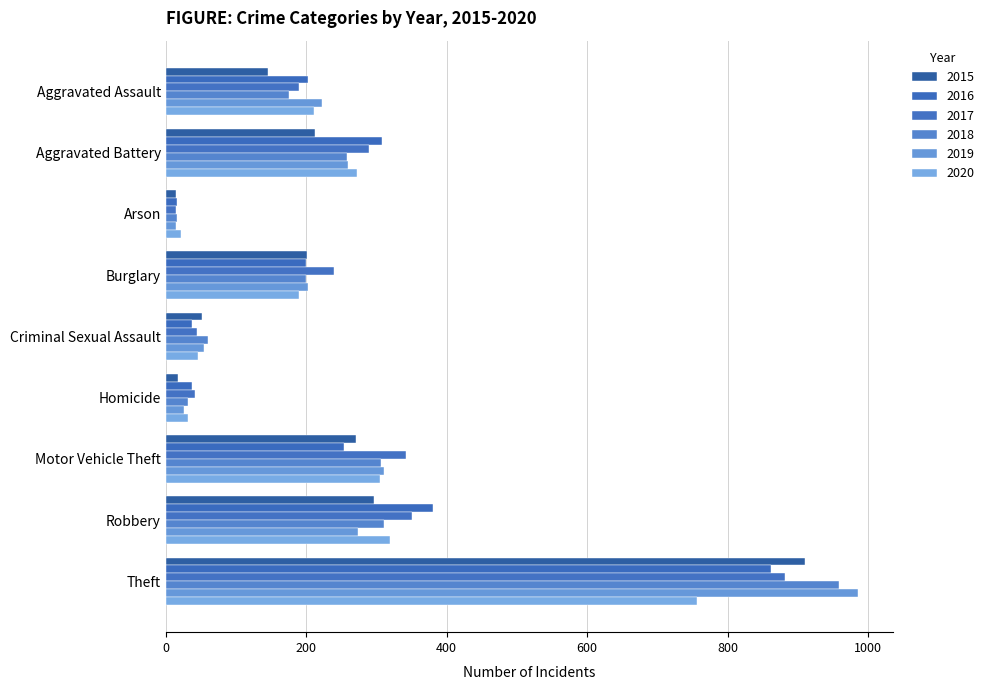

Which series has the widest spread of values?

2019